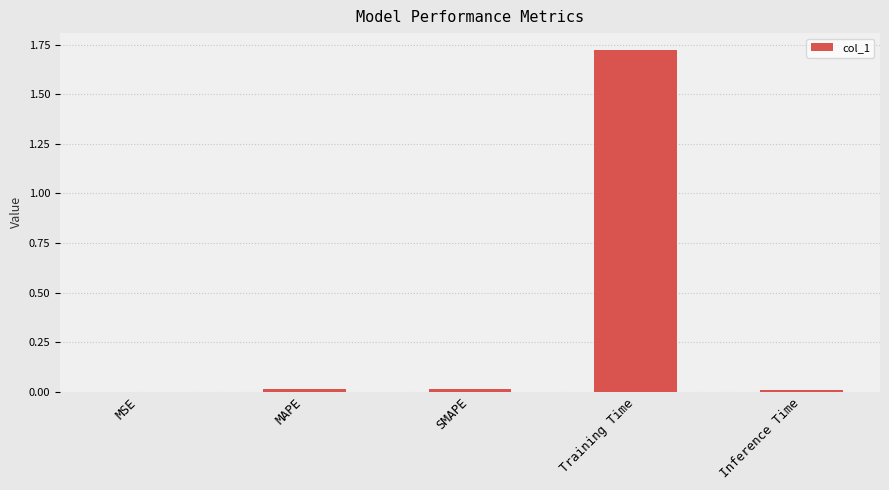

At which category does the chart reach its peak across all series?

Training Time